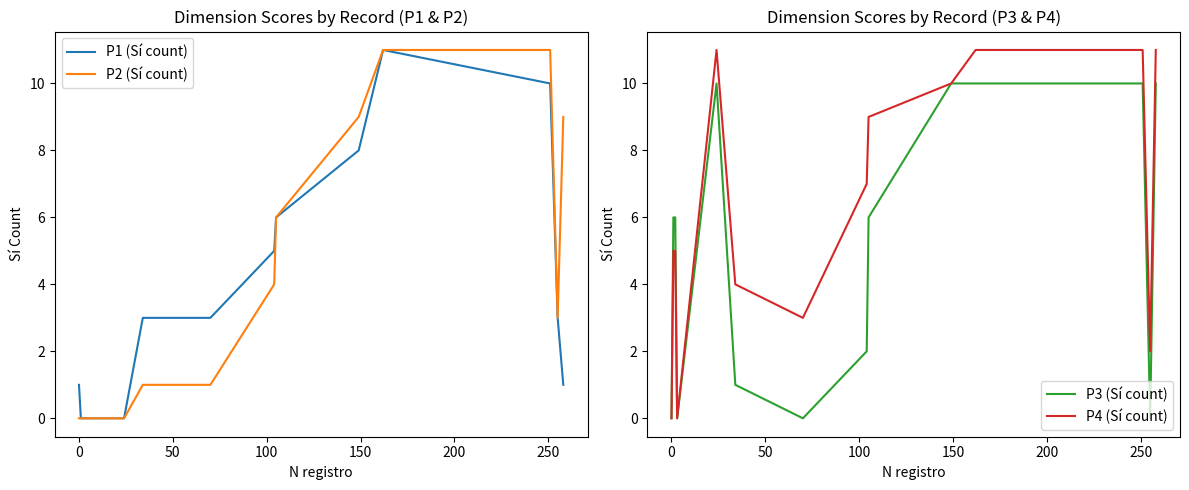

Is this an area chart (filled region under the line)?

No